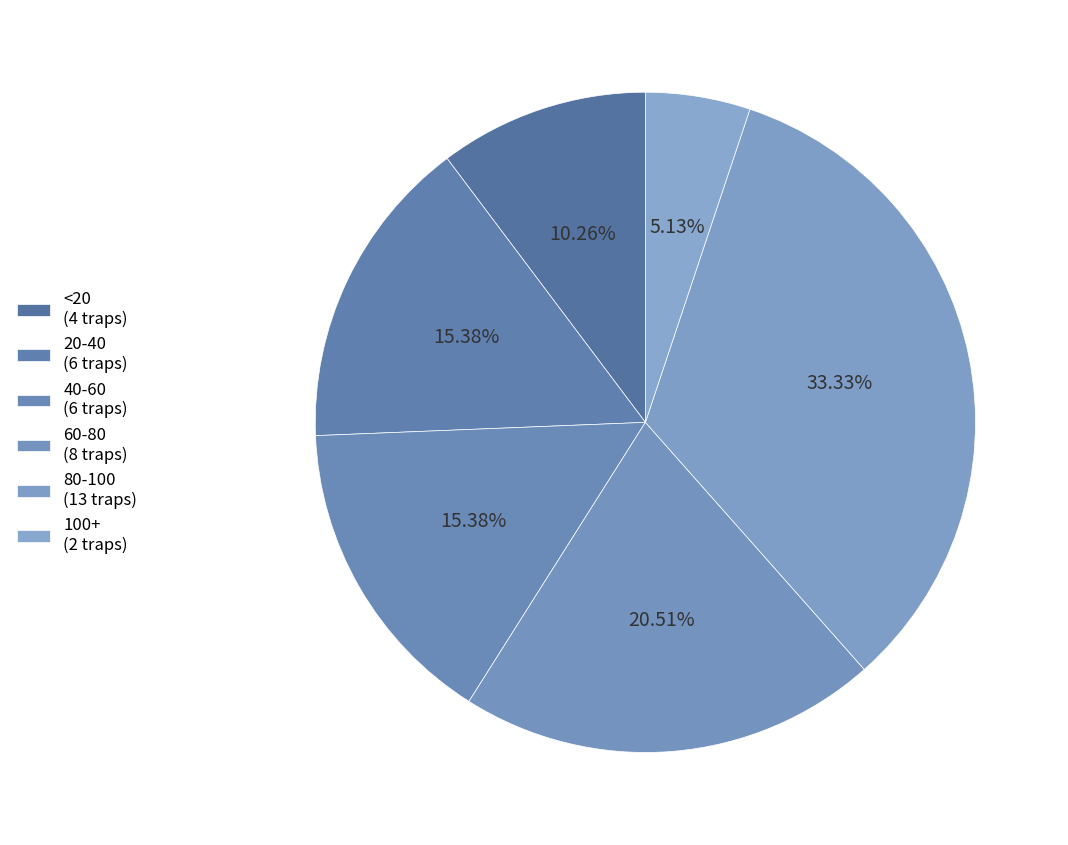

Rank the categories by value from highest to lowest.

80-100, 60-80, 20-40, 40-60, <20, 100+